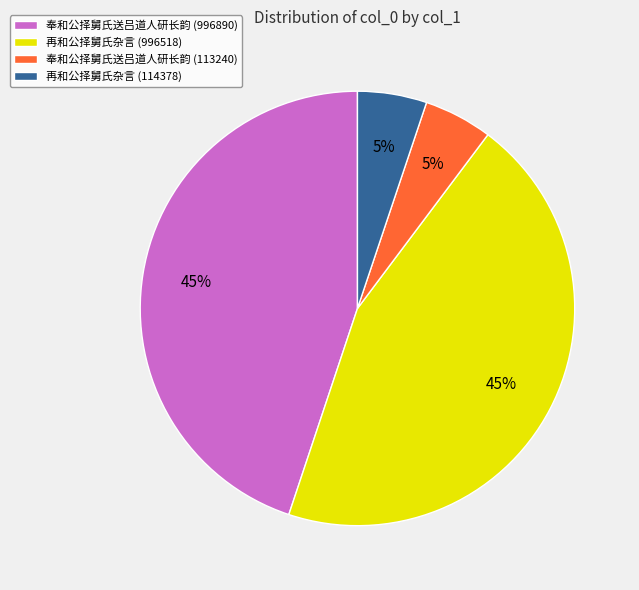

Is there any slice that represents more than half of the pie?

No